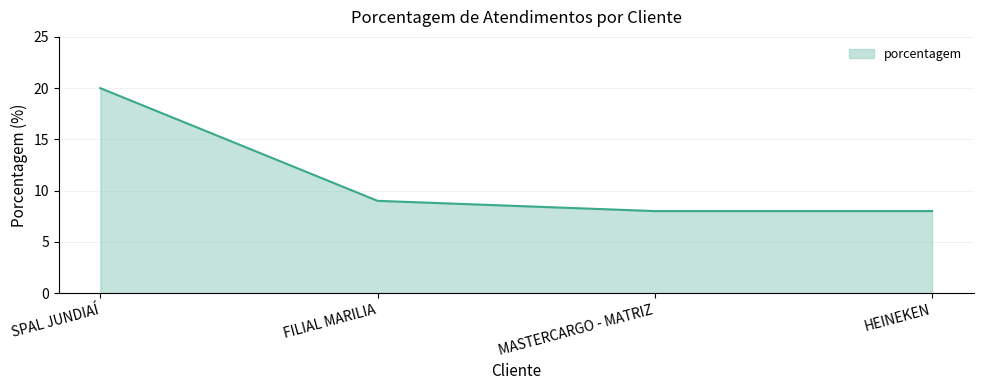

True or false: the data has more than 1 interior local peaks.

False